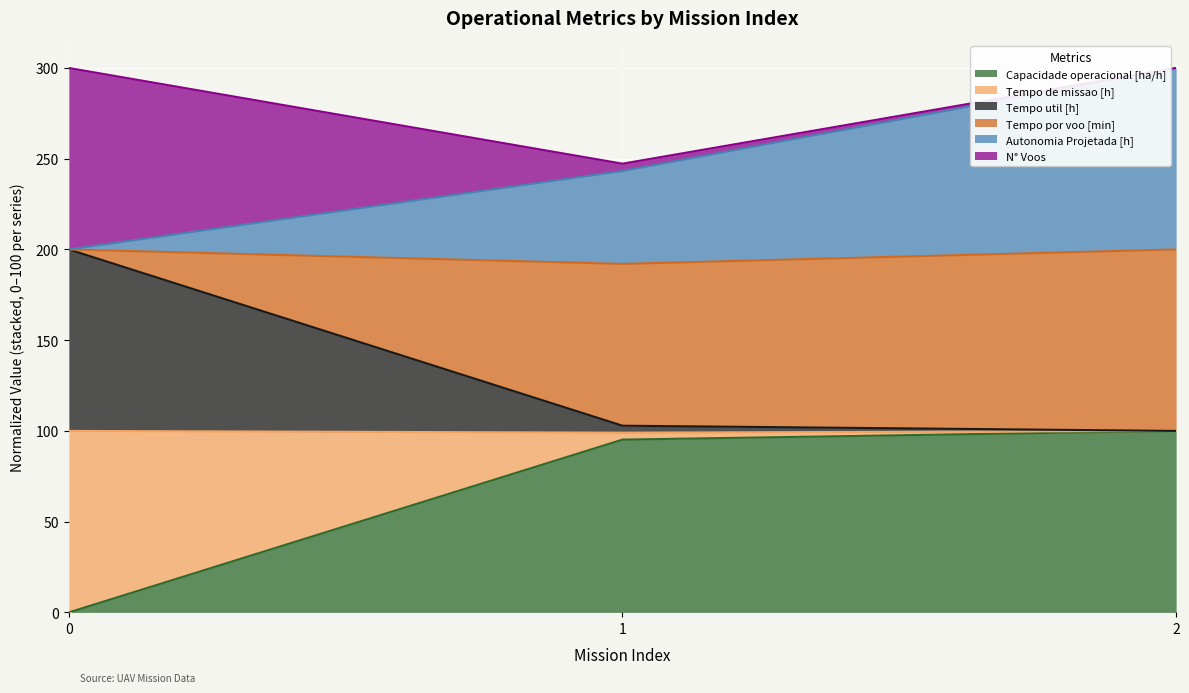

At which category is the sum across all series the highest?

2